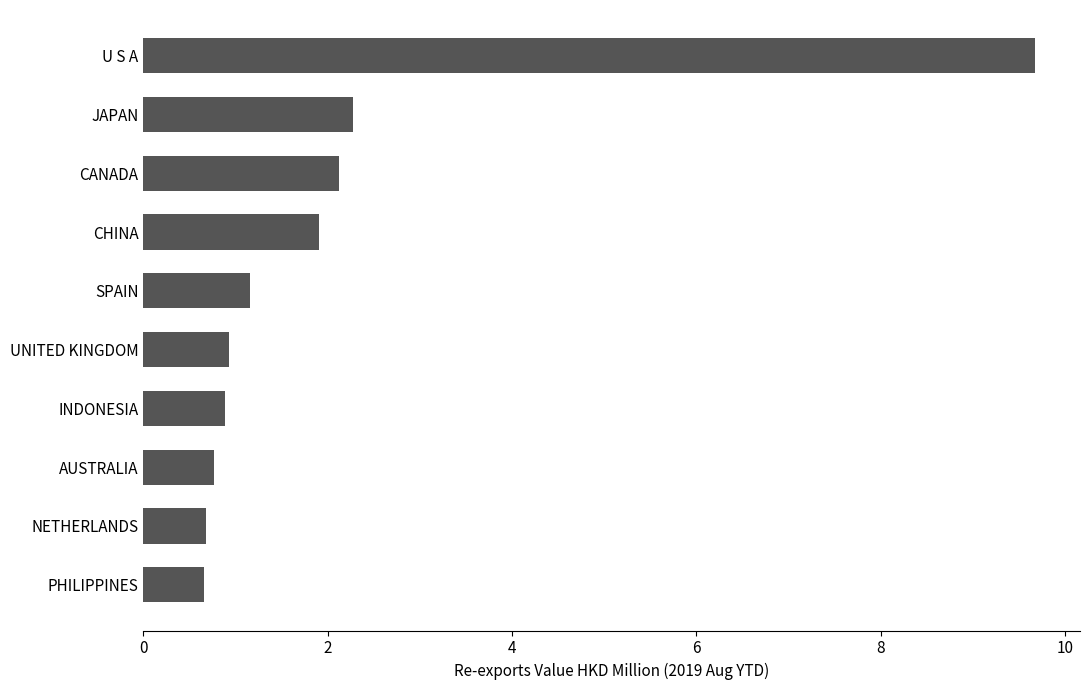

Between PHILIPPINES and INDONESIA, which is larger?

INDONESIA